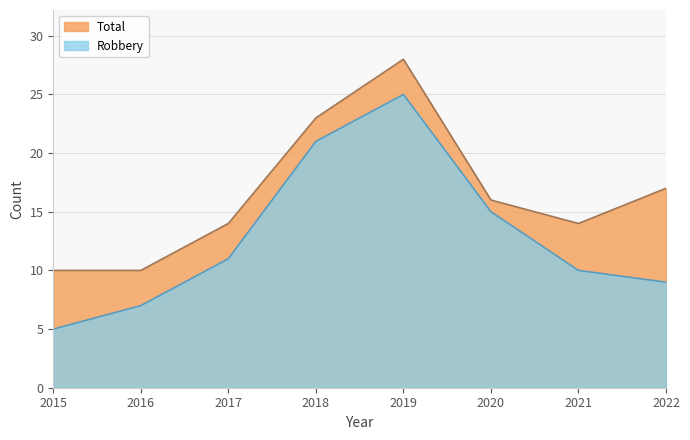

True or false: Total and Robbery intersect in this chart.

False